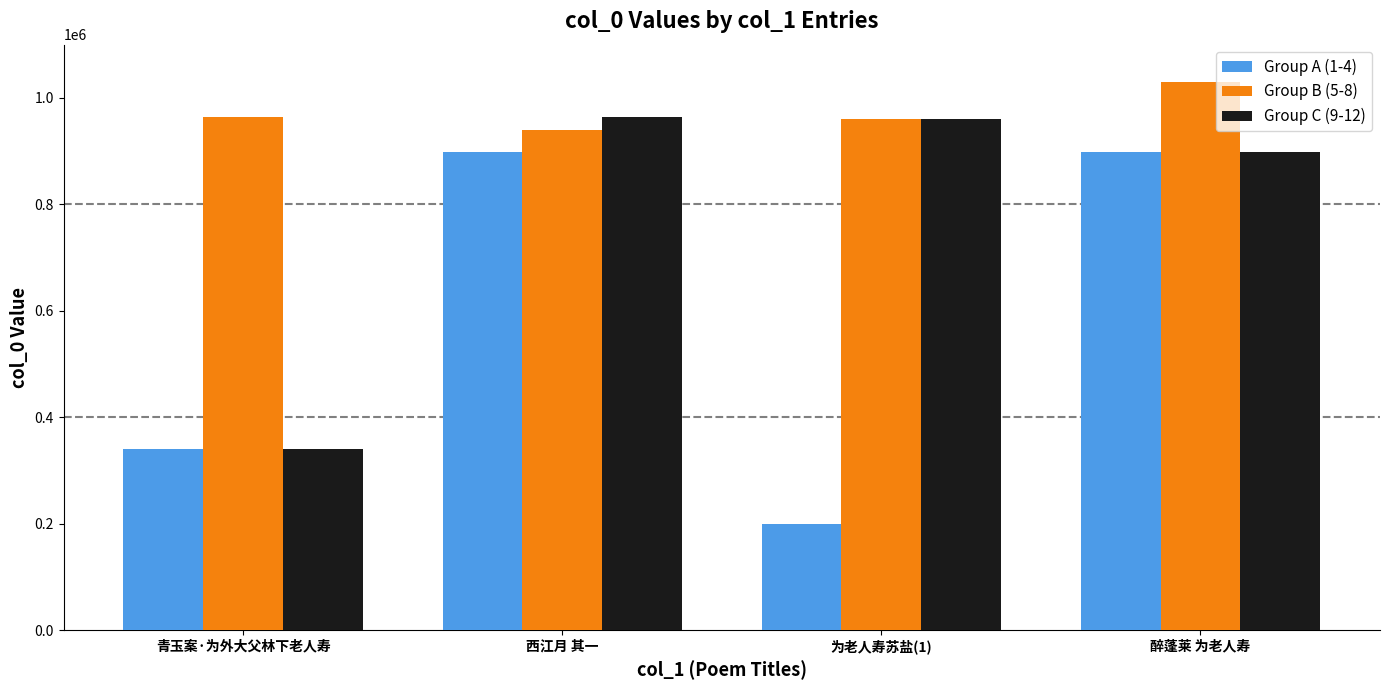

What is the label of the 3rd bar from the right?

西江月 其一